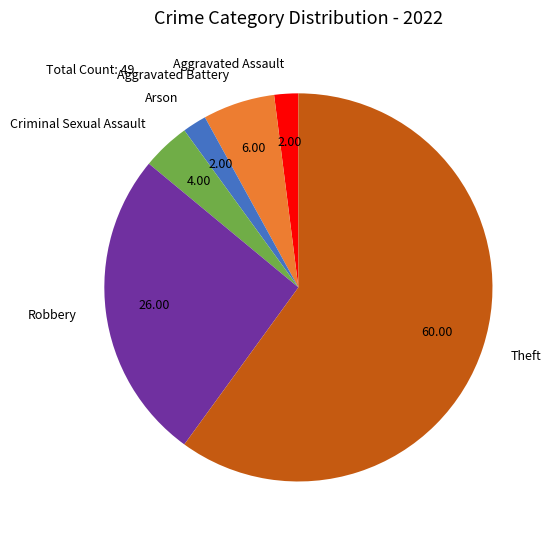

How many slices are in this pie chart?

6